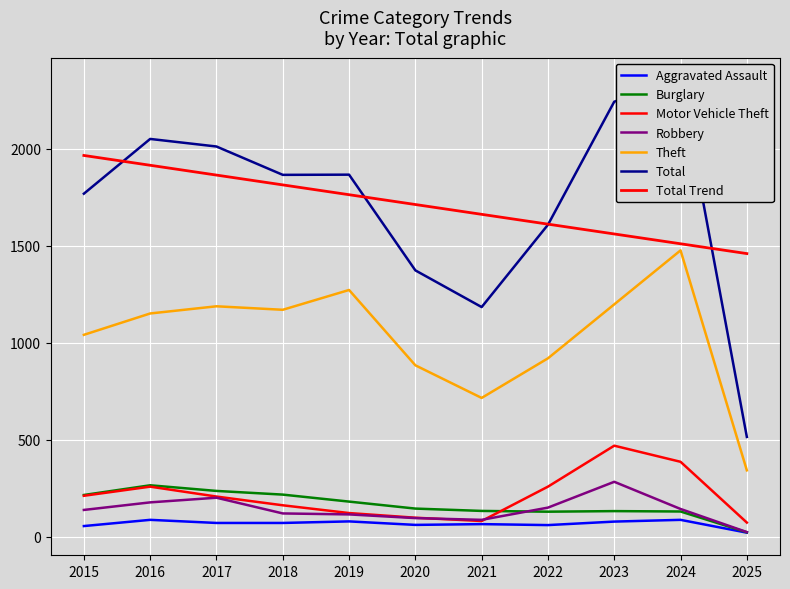

What is the lowest value of the Burglary series?

24.0